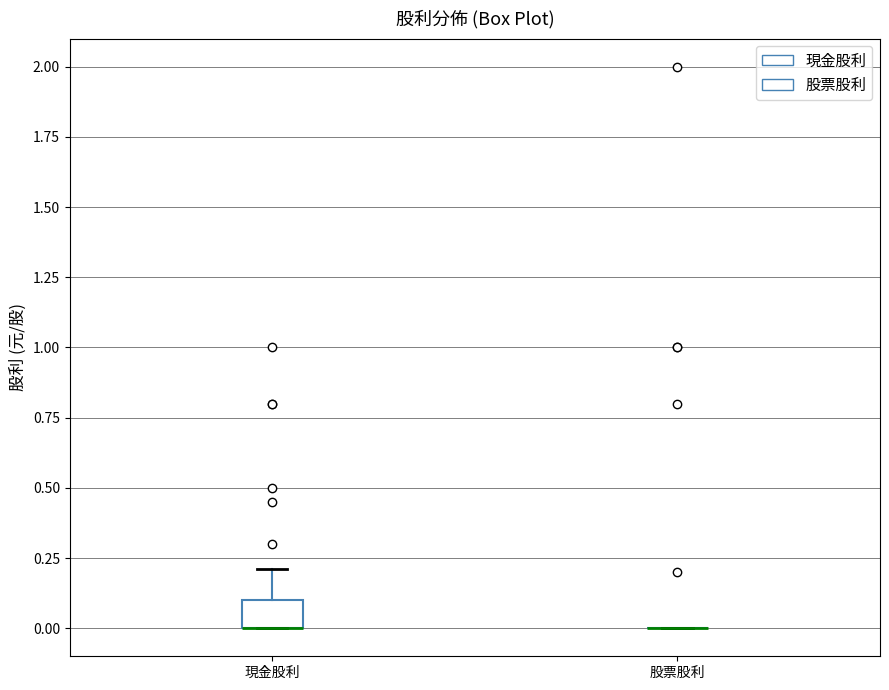

Which box is the tallest, from its lower edge to its upper edge?

現金股利